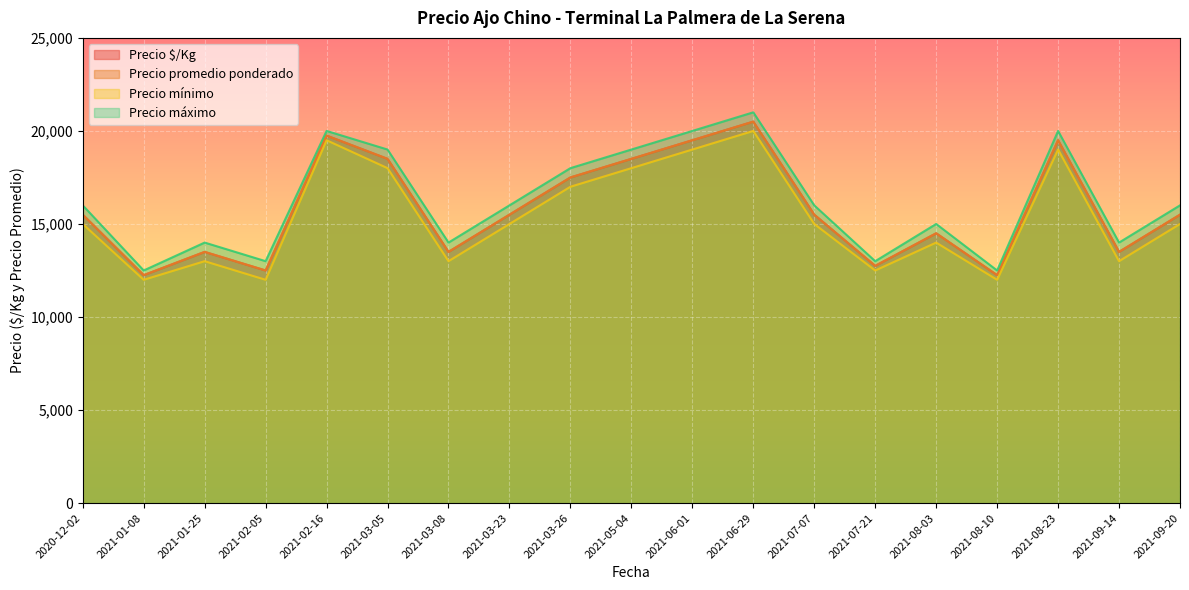

True or false: Precio $/Kg and Precio mínimo cross at least once.

False